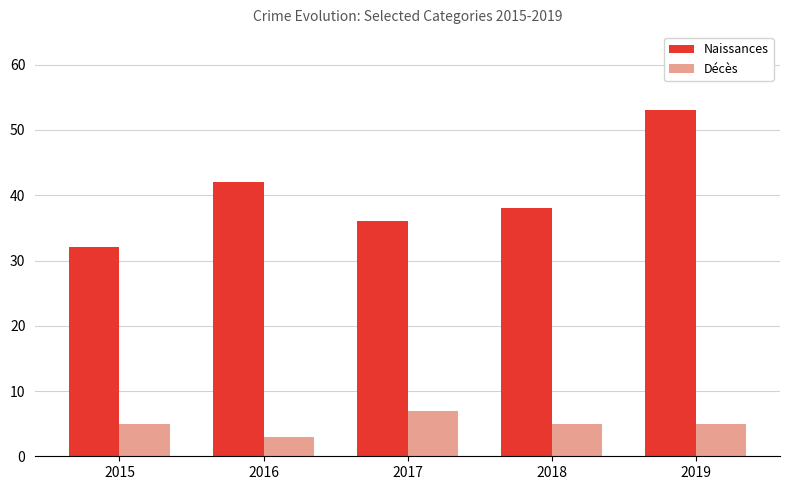

Reading right to left, what are all the values shown in this chart?

Naissances: 2019=53	2018=38	2017=36	2016=42	2015=32
Décès: 2019=5	2018=5	2017=7	2016=3	2015=5